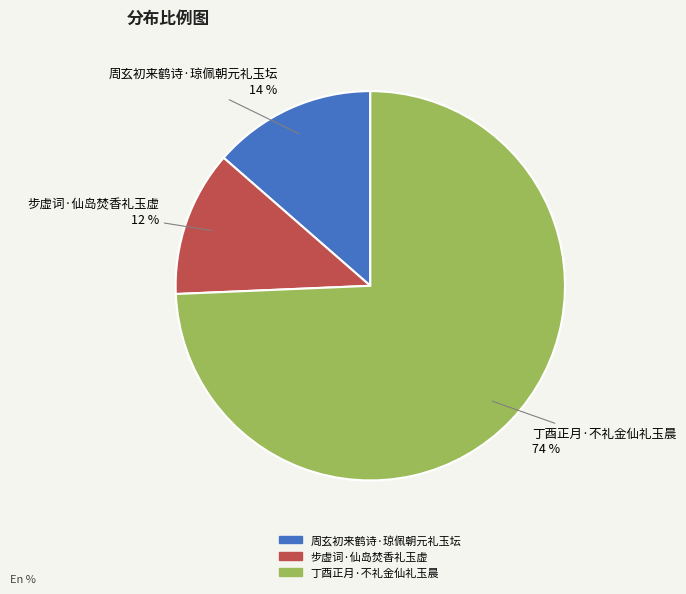

To the nearest percent, what is the difference between the largest and smallest slice percentages?

62%